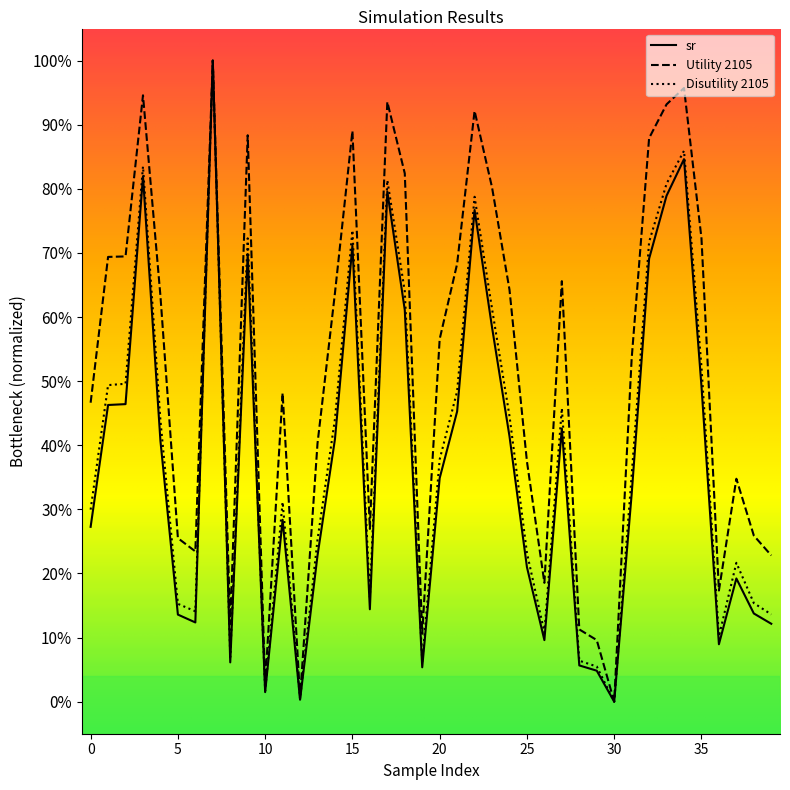

At how many categories does at least one series exceed 0?

39